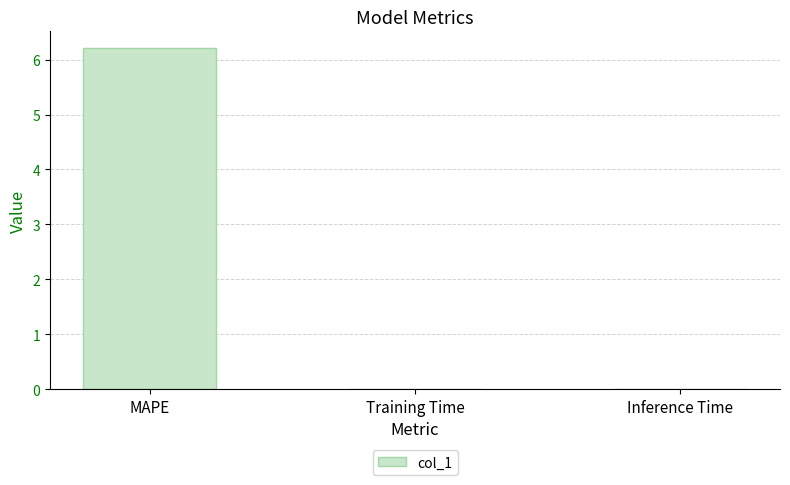

Between MAPE and Inference Time, which is larger?

MAPE